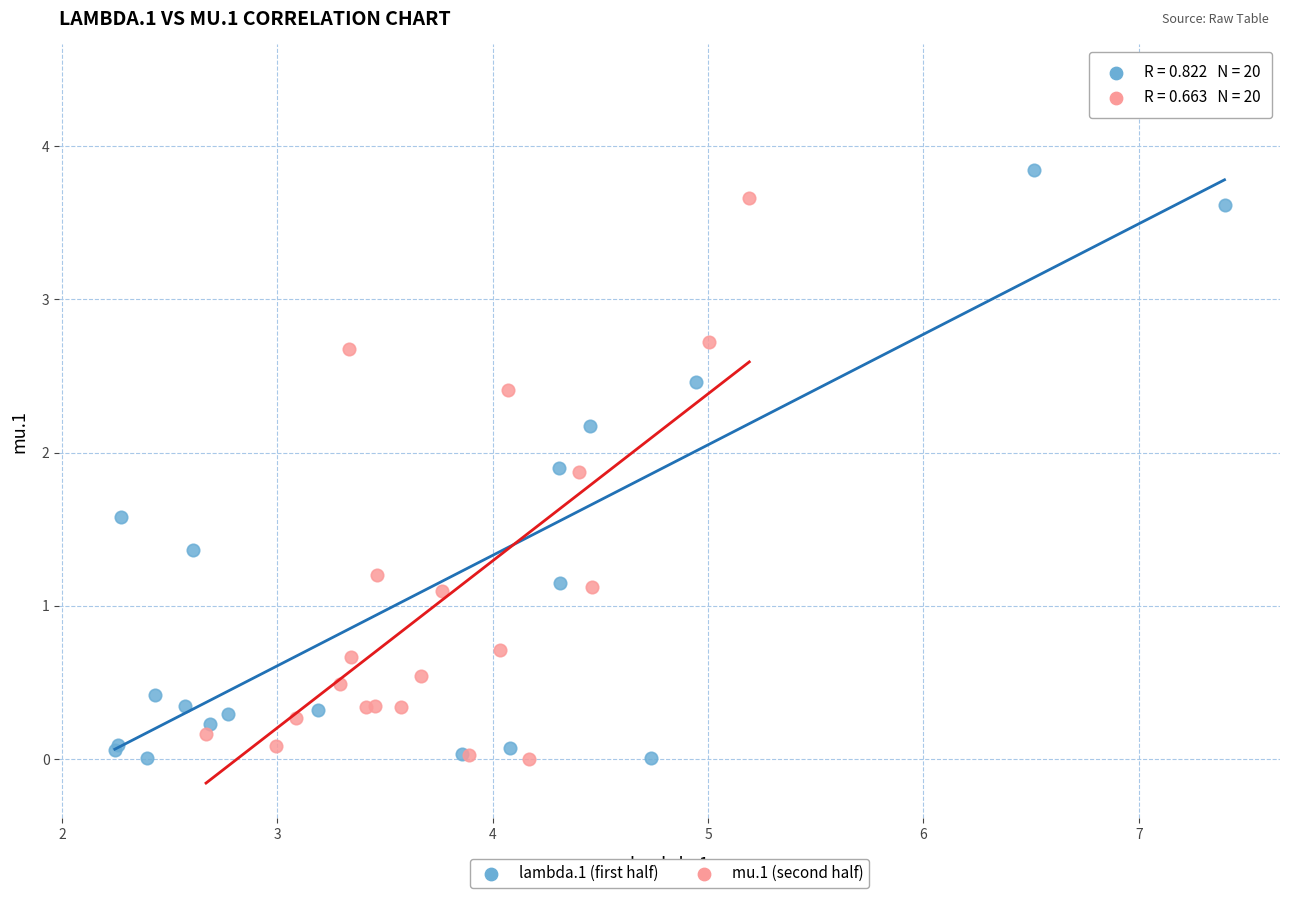

Which series reaches the maximum Y coordinate?

lambda.1 (first half)